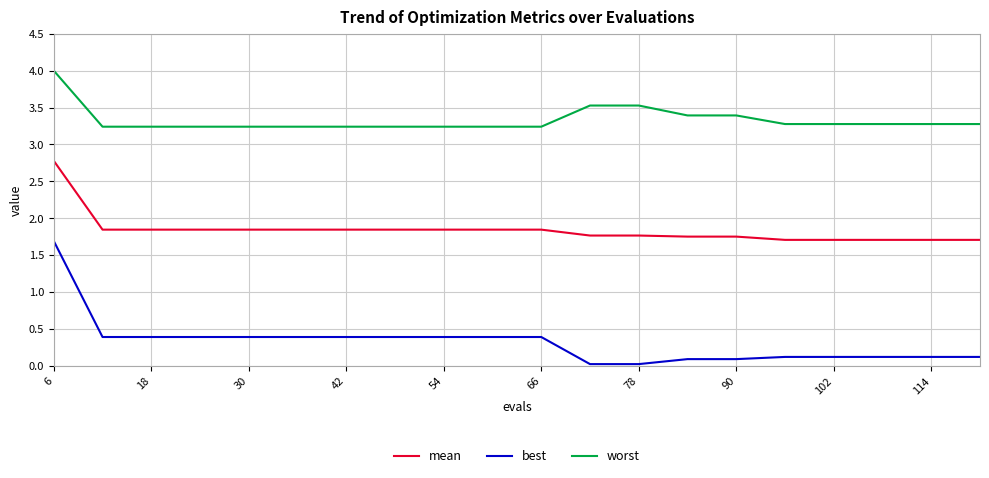

What is the highest value of the best series?

1.7